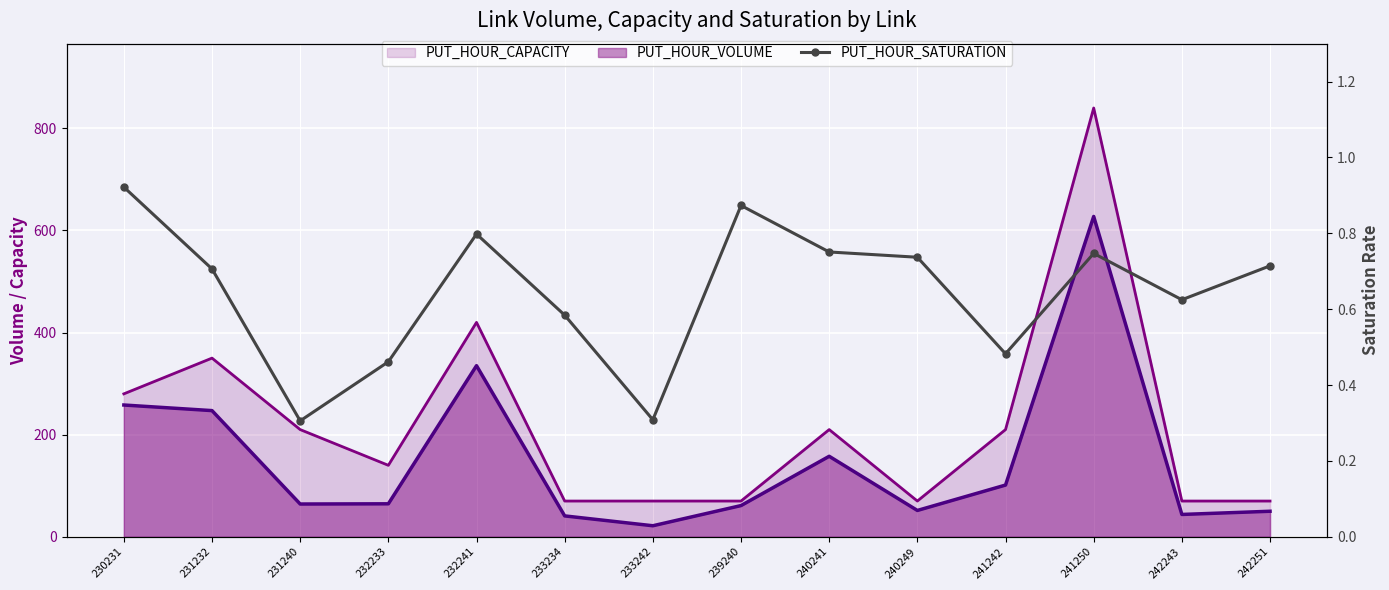

Which category has the lowest value across all series?

231240